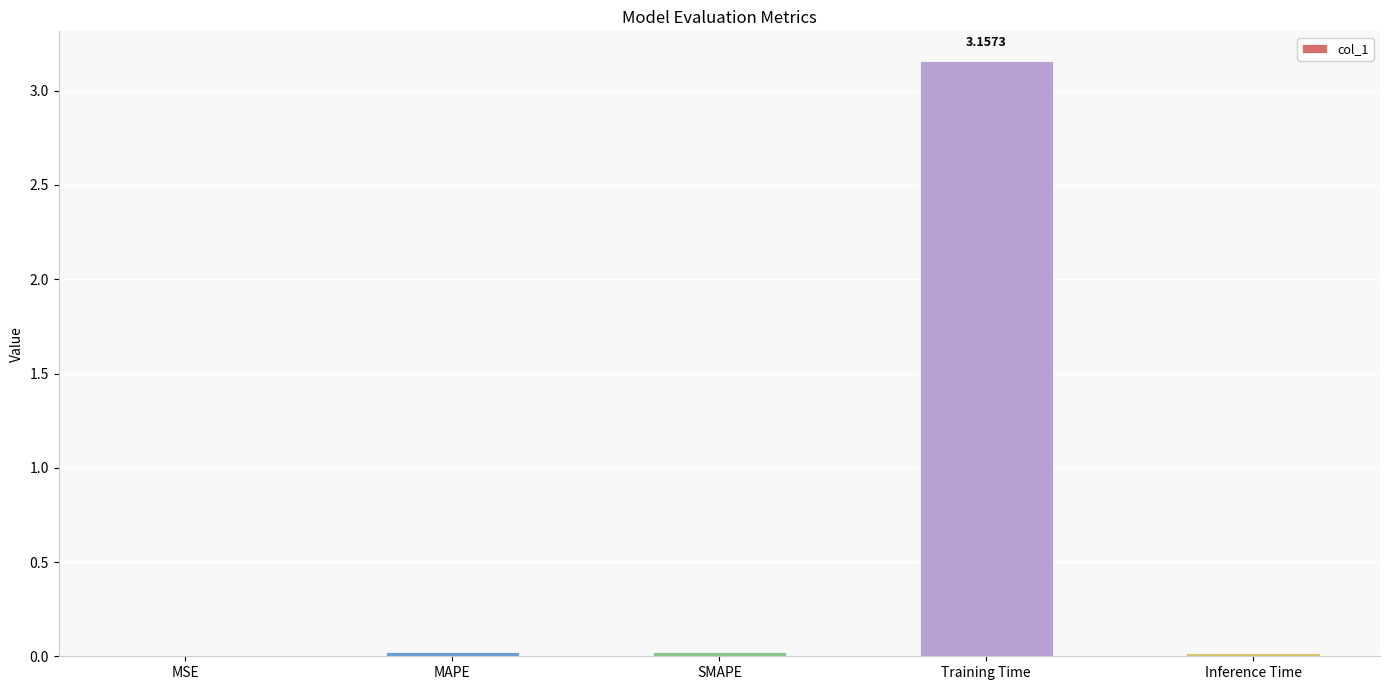

Are the bars horizontal?

No